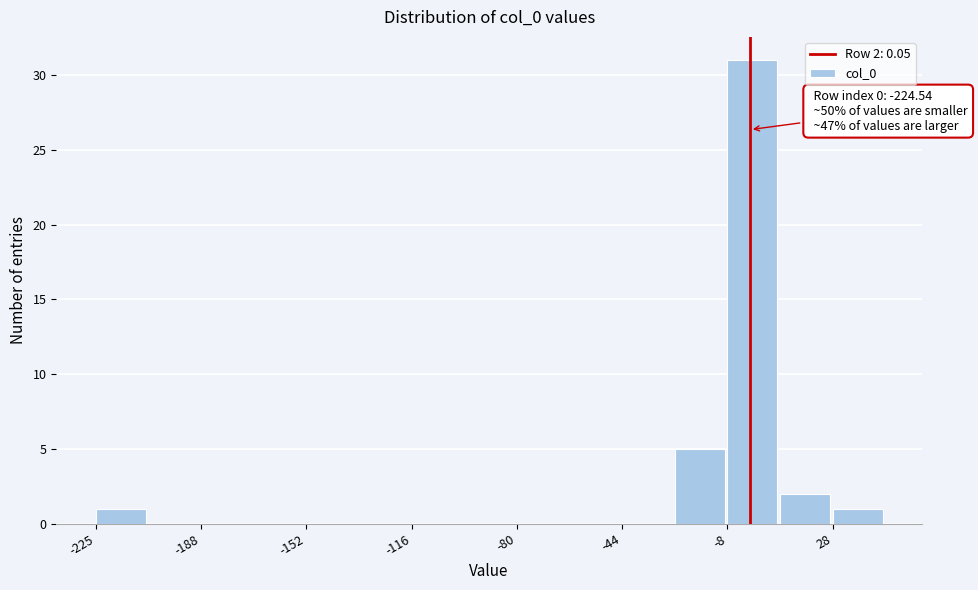

Read against the x-axis, roughly where is the centre of the tallest bar?

0